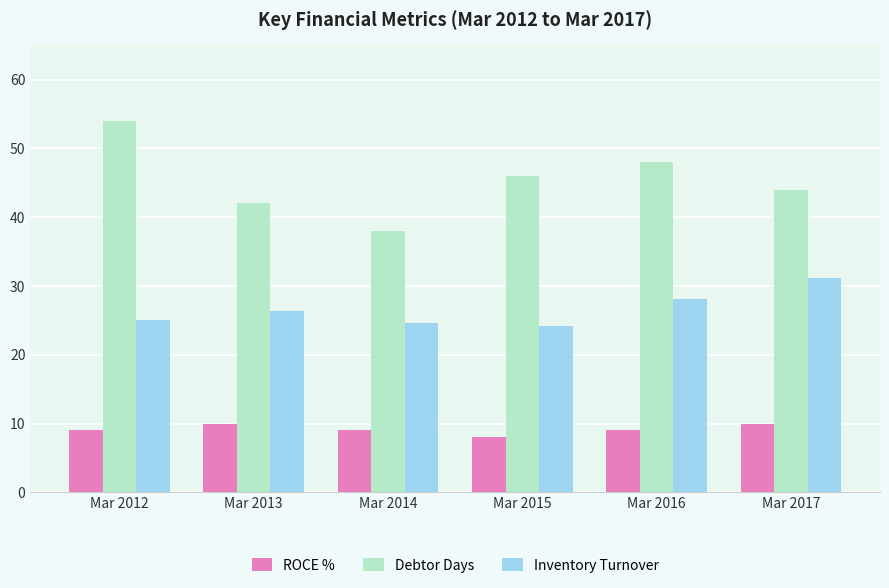

What is the value of the Inventory Turnover bar at the 5th from the left?

28.2